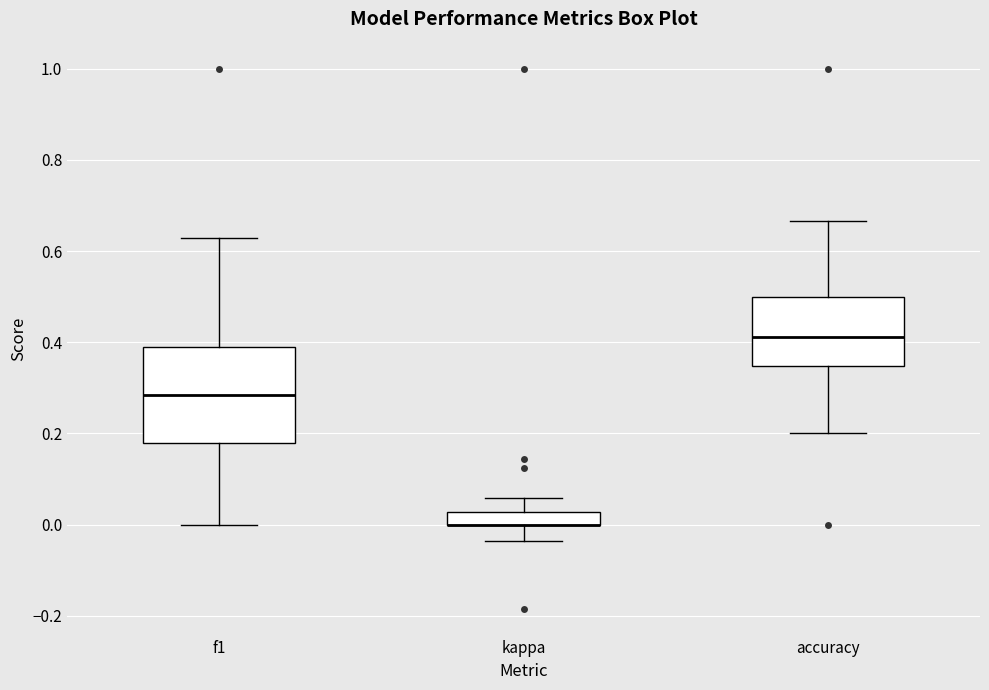

Which box is the tallest, from its lower edge to its upper edge?

f1